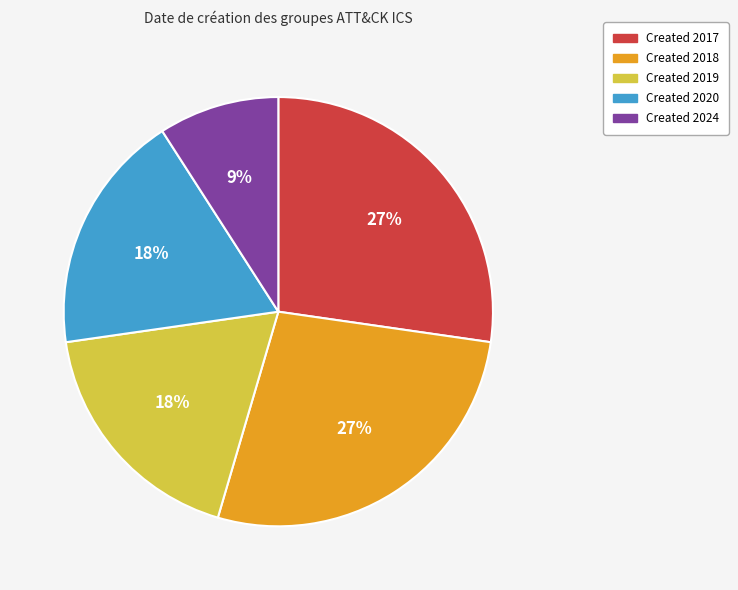

Count the number of slices in the pie.

5